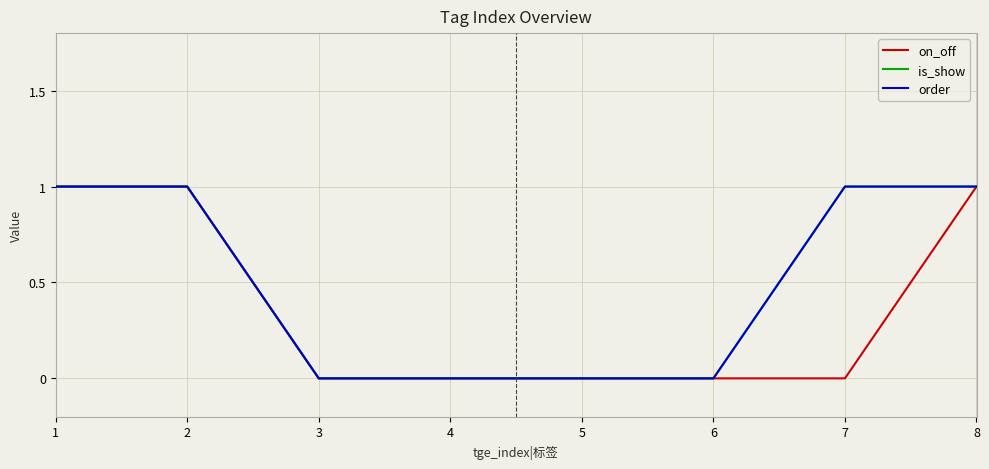

Does the chart display data point markers on the line(s)?

No